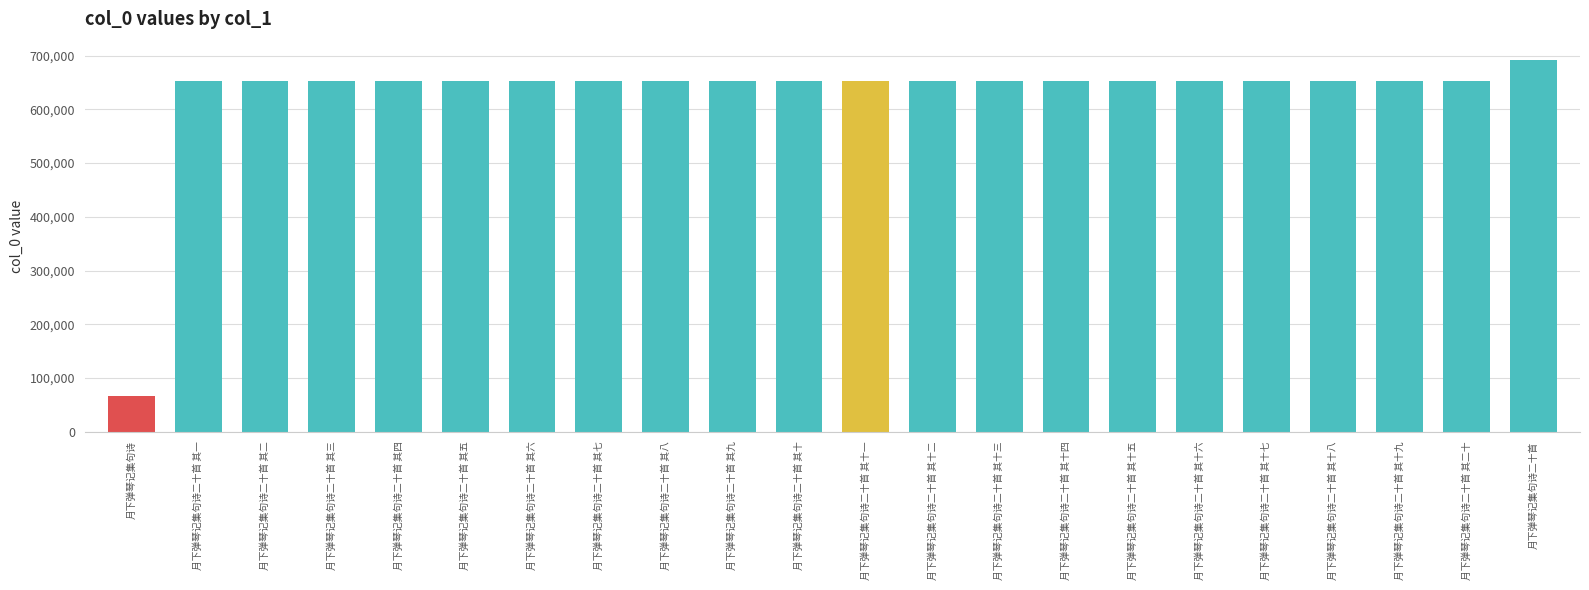

What is the approximate value at 月下弹琴记集句诗二十首 其十八, to the nearest 10?

652540